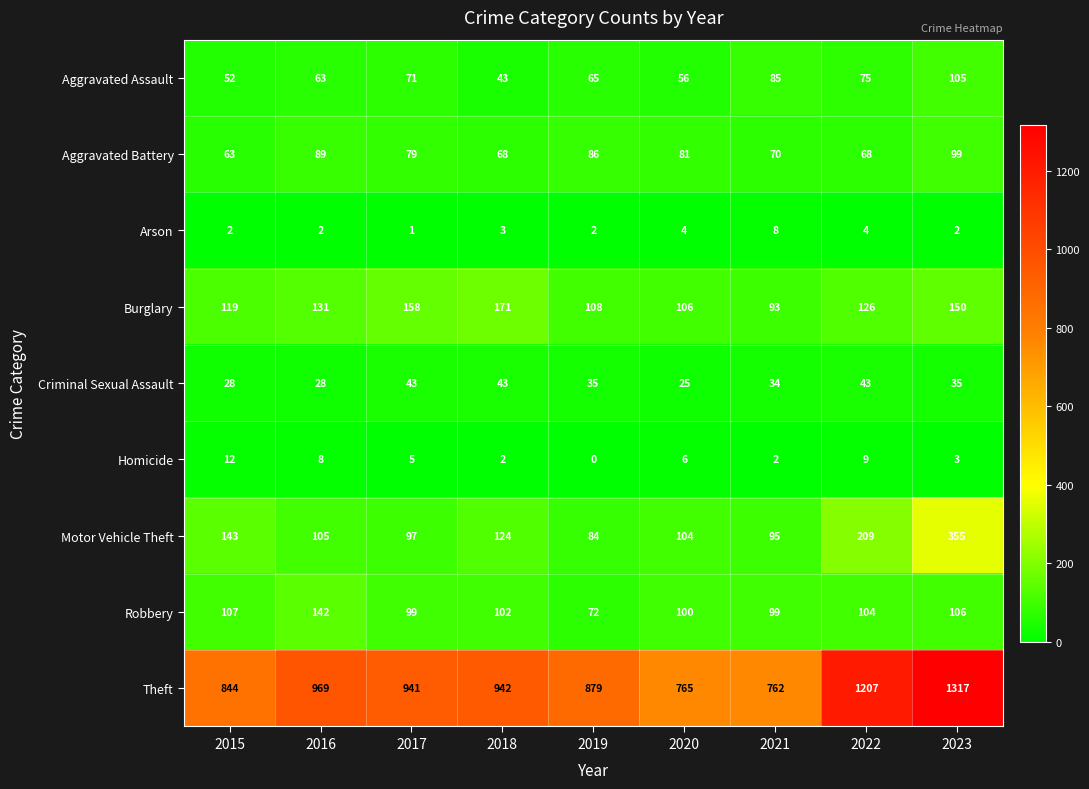

True or false: Theft has a value of 383 at 2016.

False